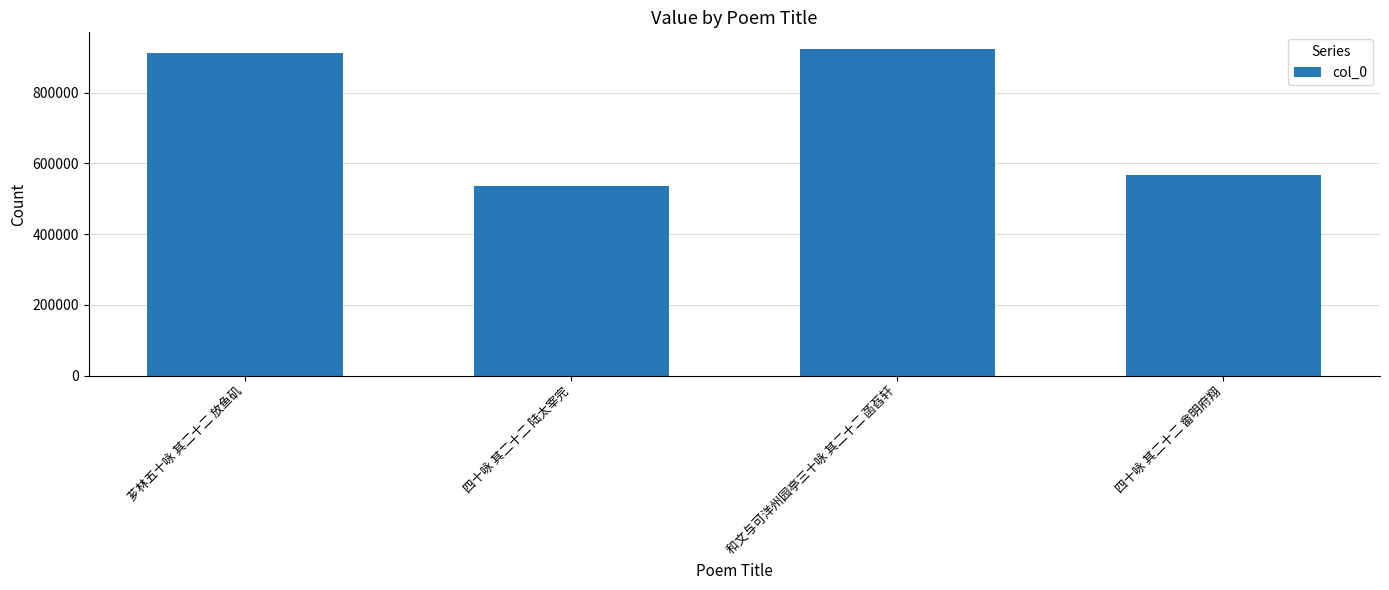

What is the maximum value shown in the chart?

924749